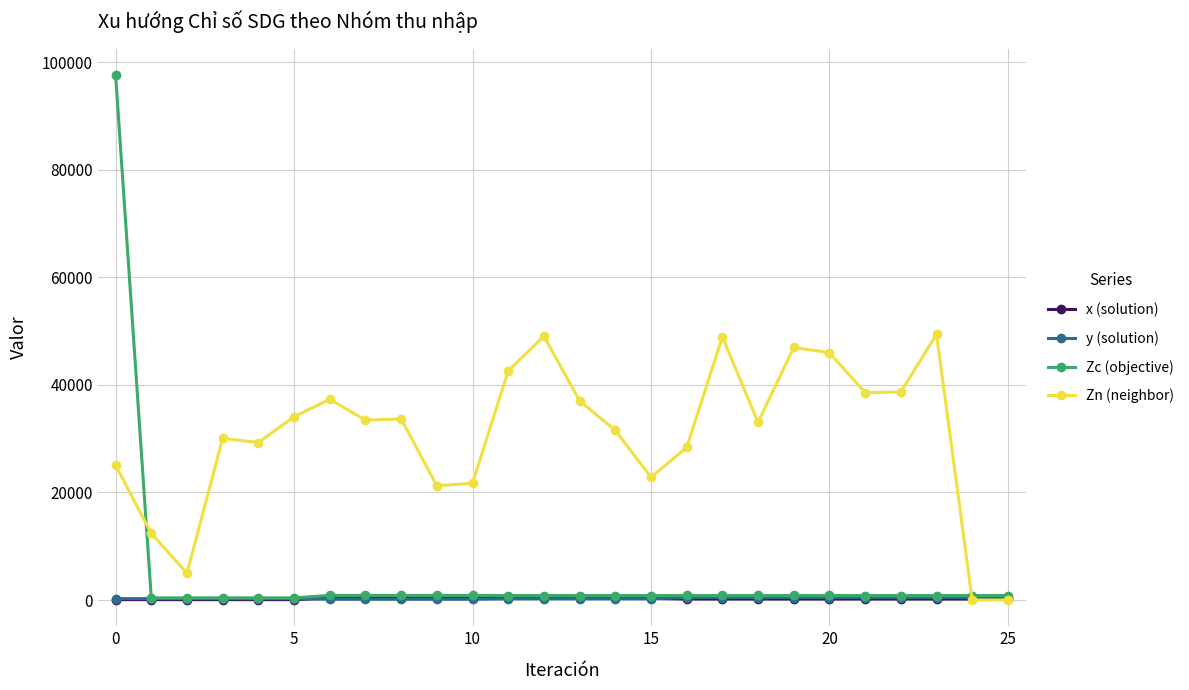

Which series has the largest range (max minus min)?

Zc (objective)